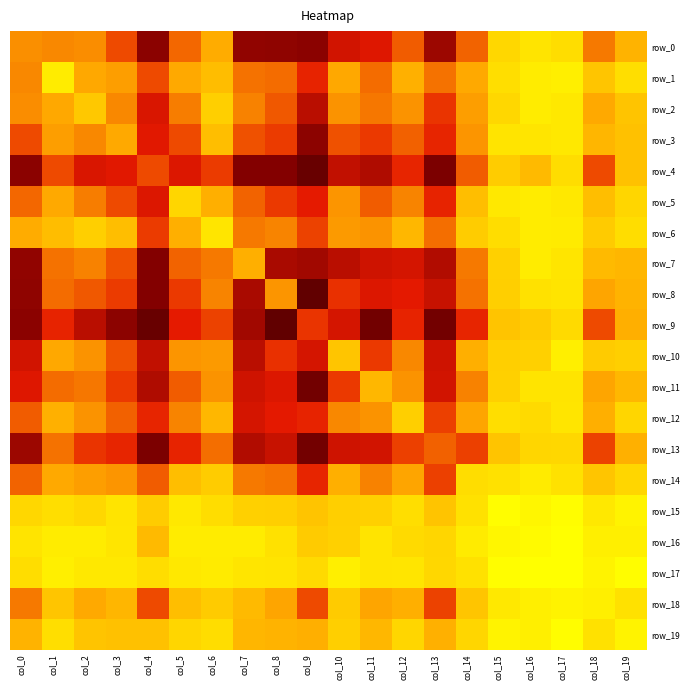

Is the value of row_19 at col_12 greater than the value of row_12 at col_19?

No